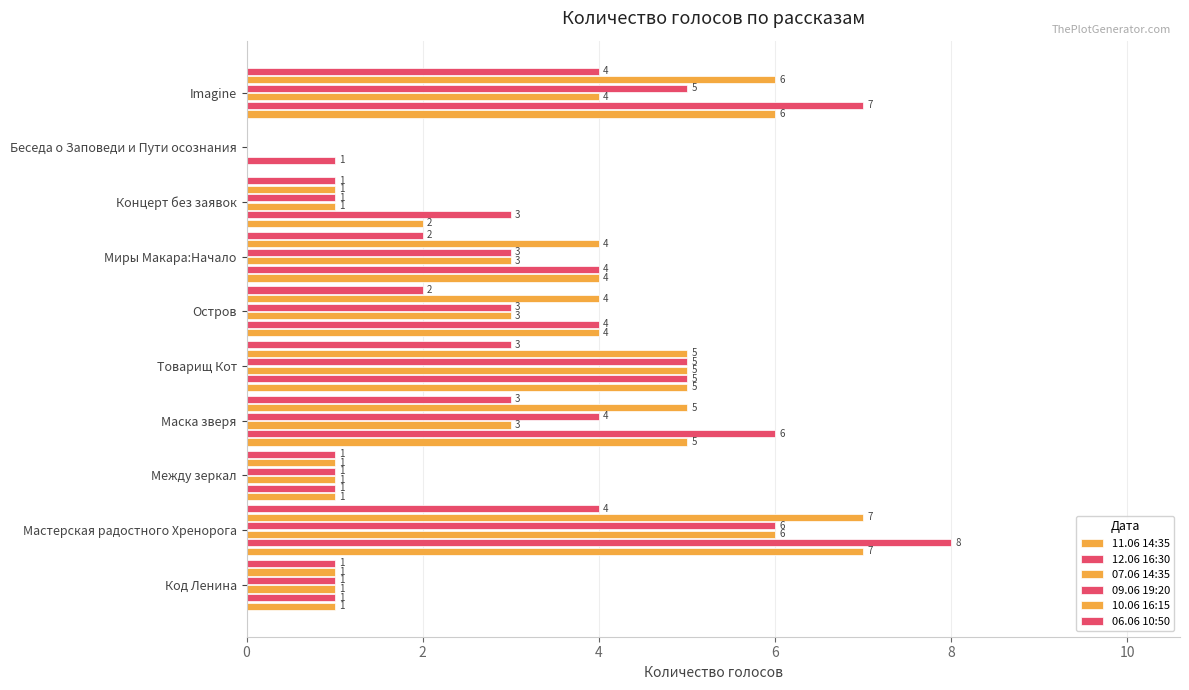

What is the label of the 8th bar from the right?

Между зеркал